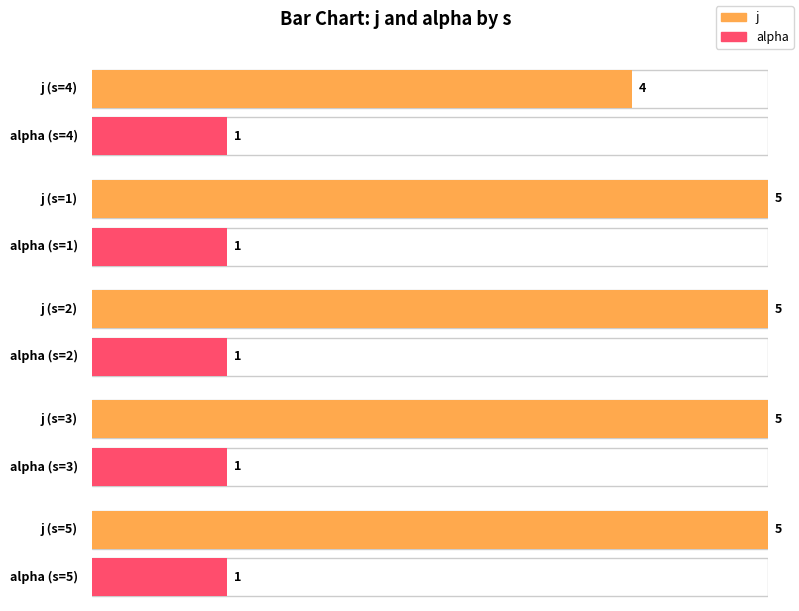

What is the sum of all alpha values?

5